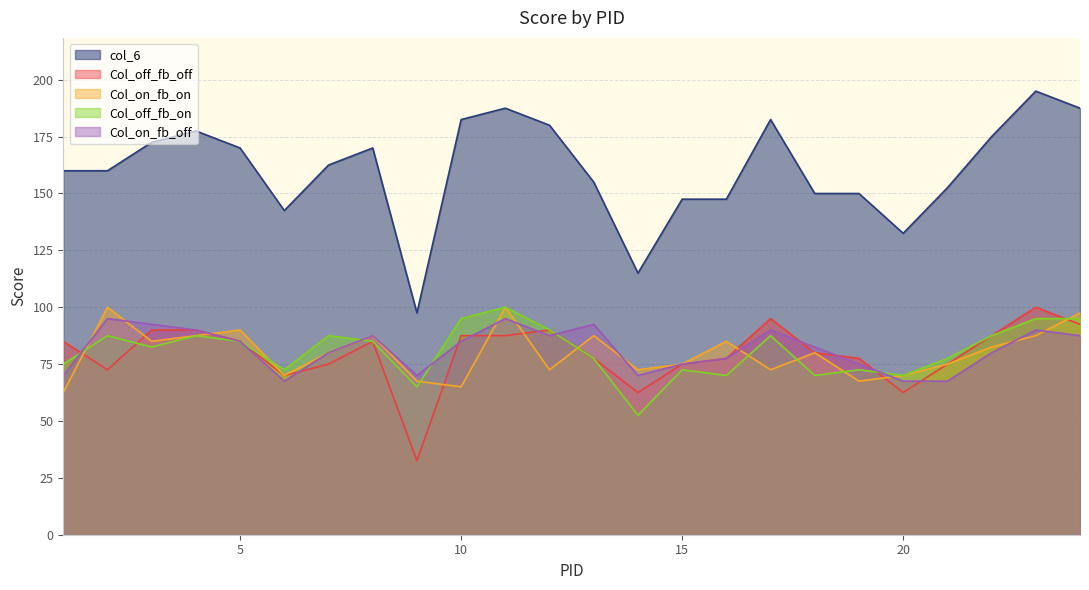

Count the number of categories in the chart.

24